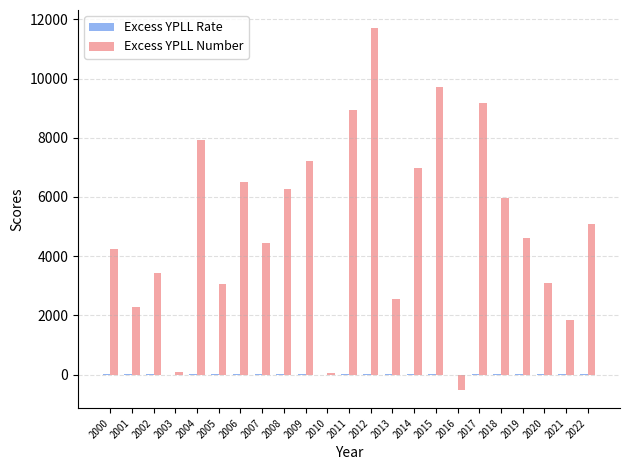

The Excess YPLL Number series shows 9157.1 at 2017. True or false?

True